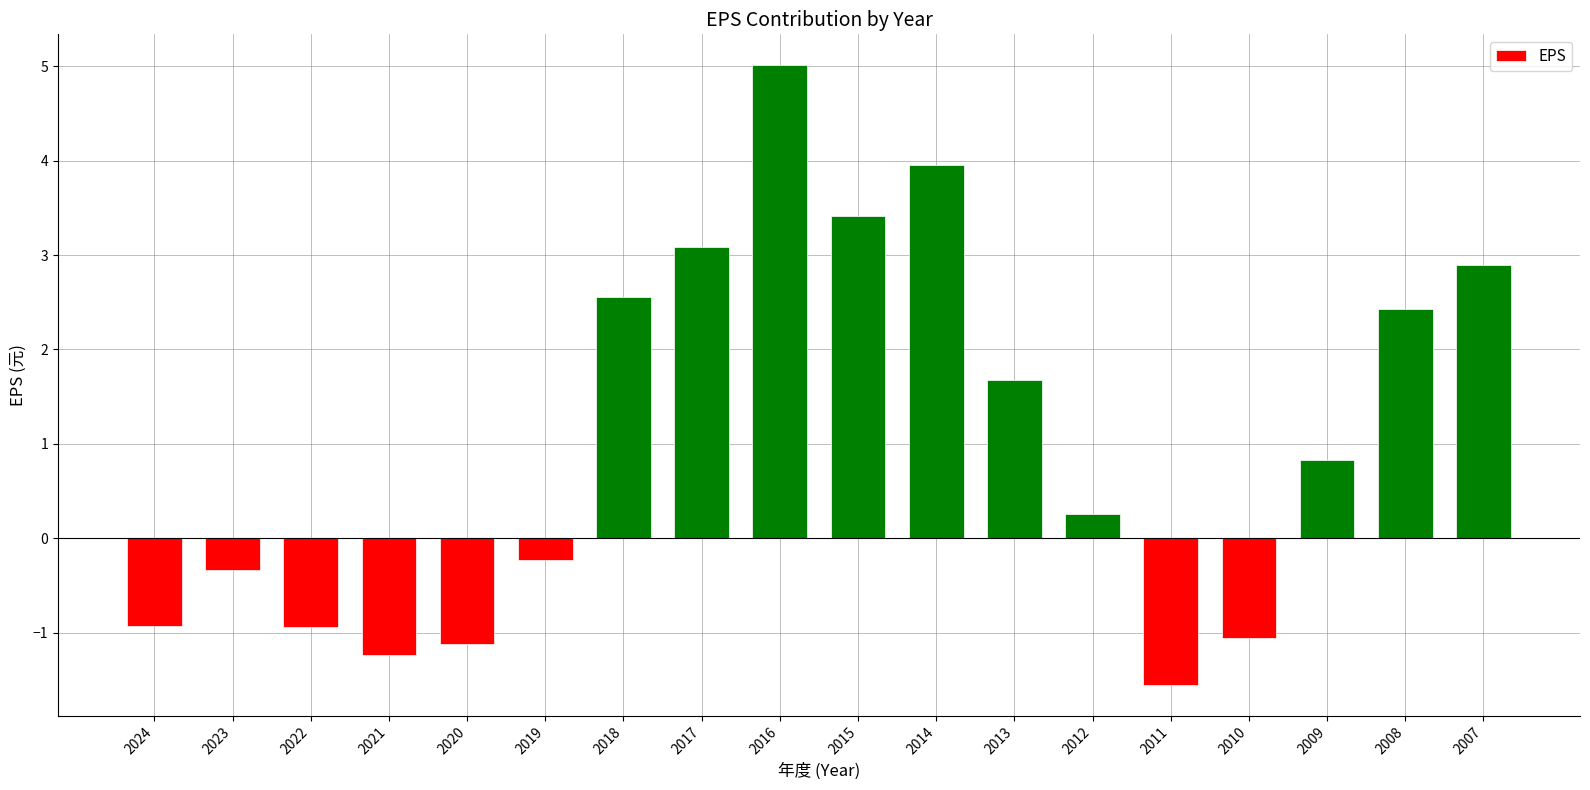

What is the greatest value displayed?

5.0